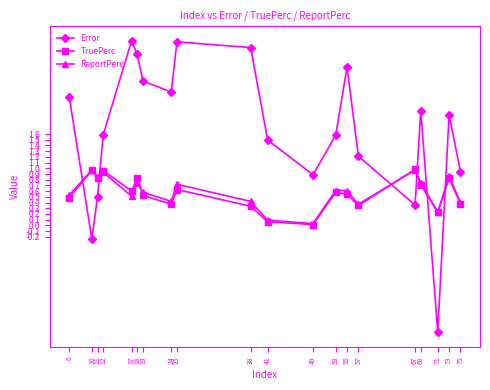

Which category has the lowest value in the Error series?

71